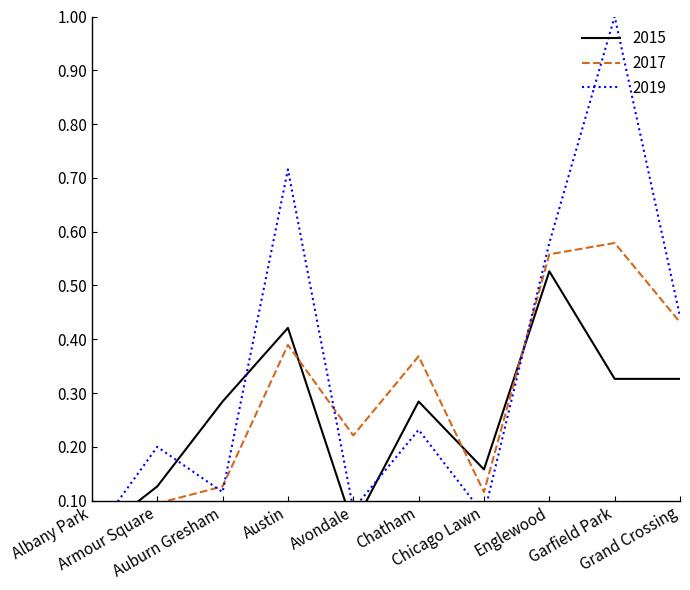

At which label does 2017 reach its minimum?

Albany Park